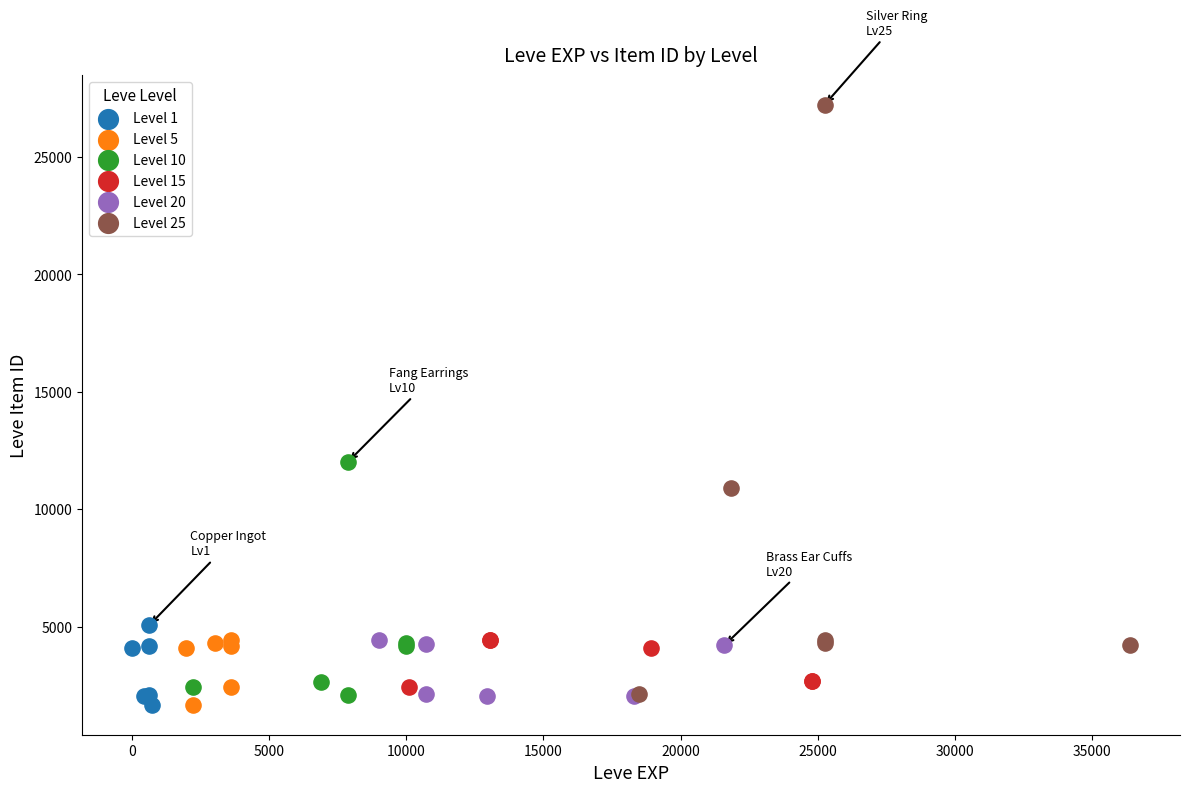

Which series has the widest spread of Y values?

Level 25